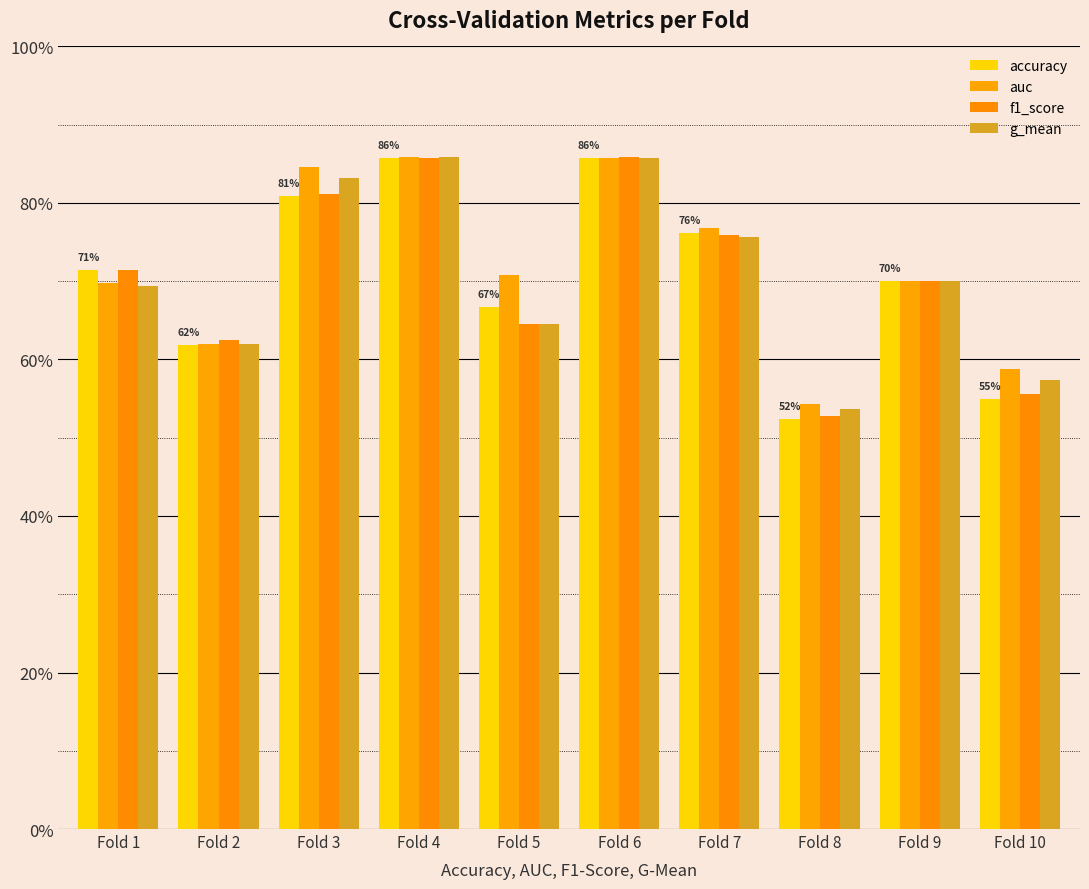

Does the chart contain any negative values?

No